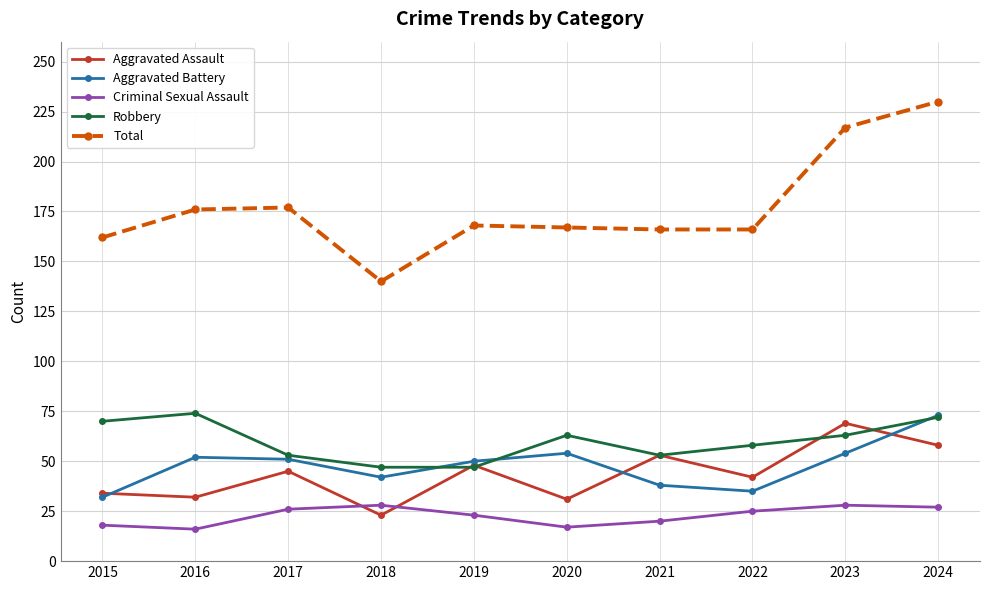

What is the difference between the highest and lowest values at 2019?

145